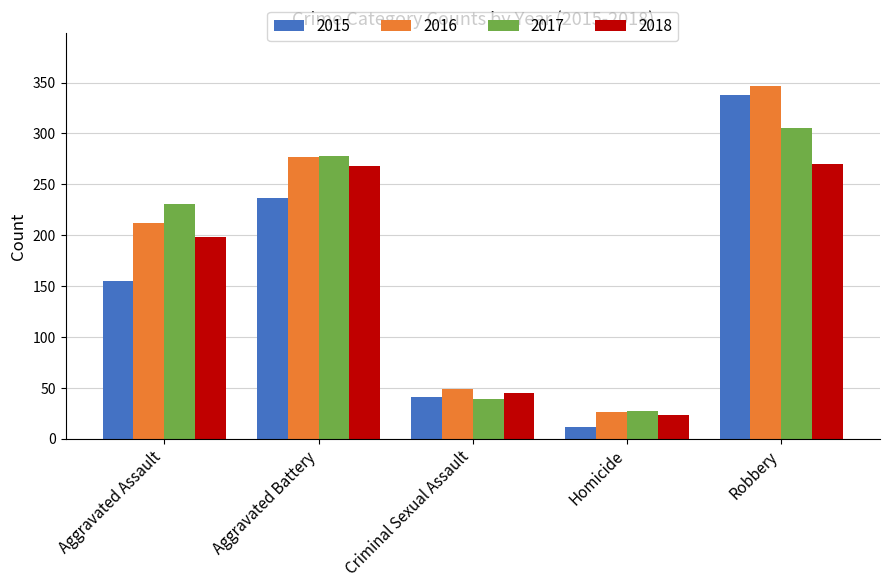

Between Aggravated Assault and Criminal Sexual Assault, which series saw the biggest shift?

2017